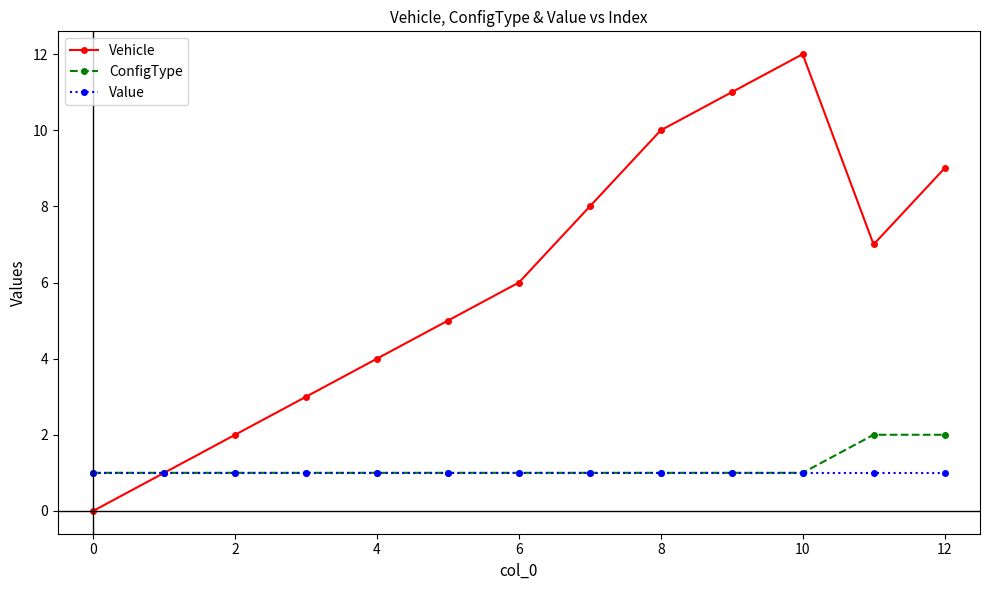

List the series in order of their peak value, lowest first.

Value, ConfigType, Vehicle